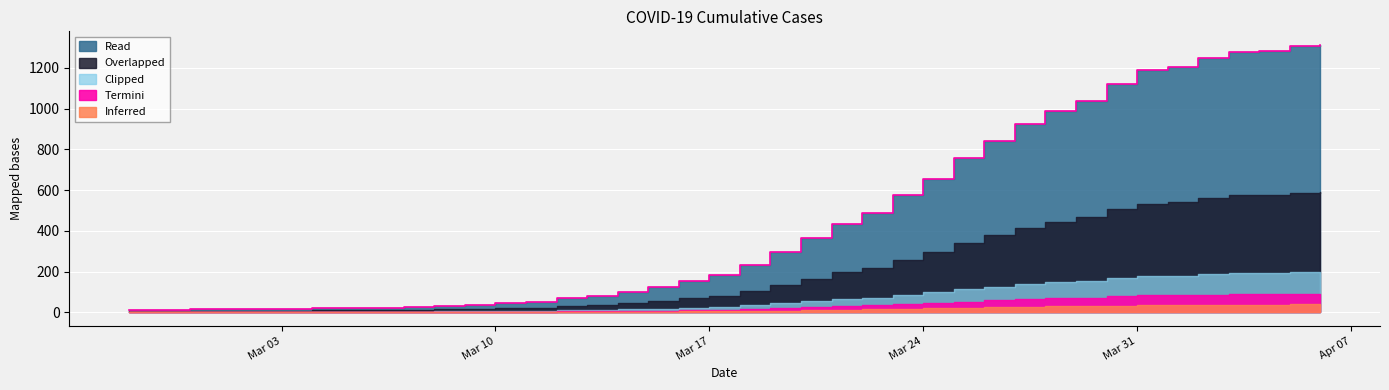

True or false: the data has more than 1 interior local peaks.

False